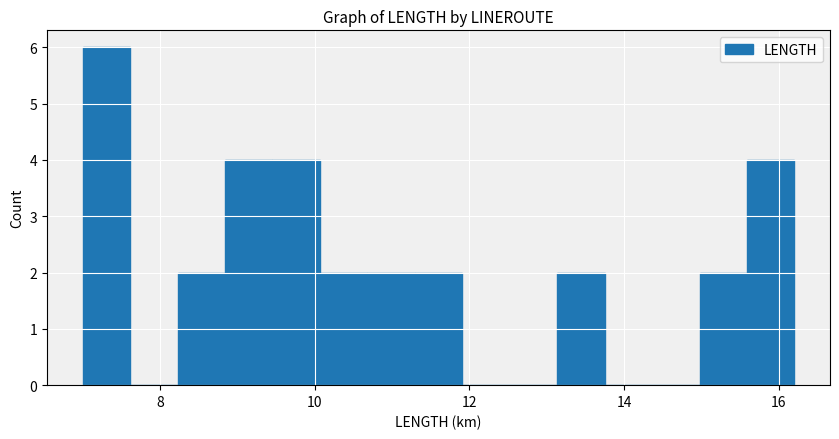

Around what value on the x-axis is the tallest bar? Give the approximate position of its centre, as read against the axis.

7.4